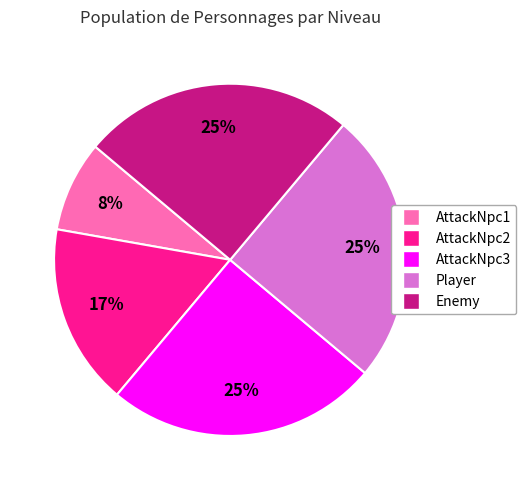

How many slices are in this pie chart?

5